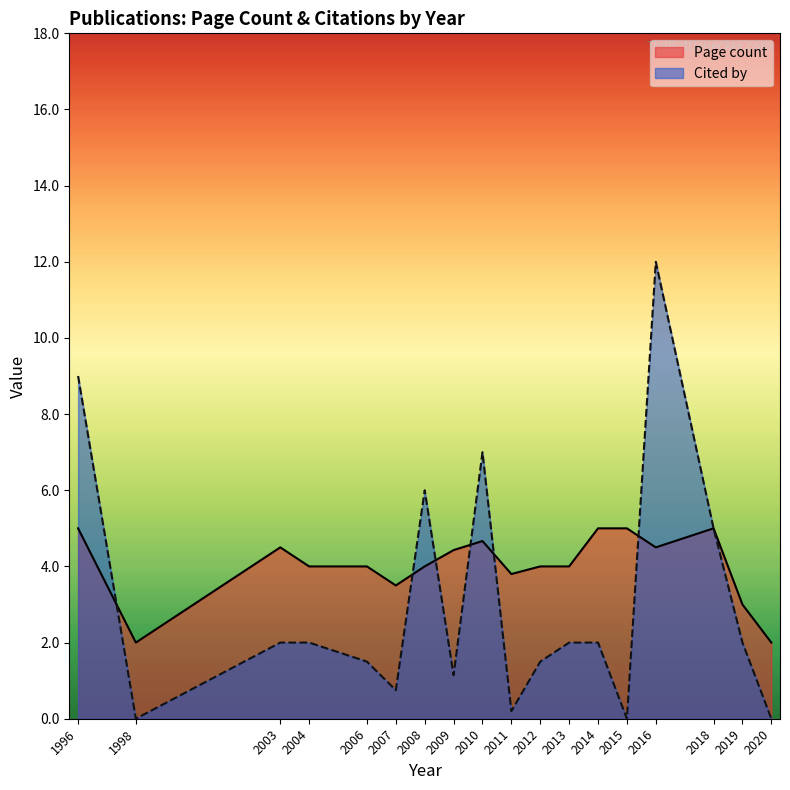

Which series has the widest spread of values?

Cited by